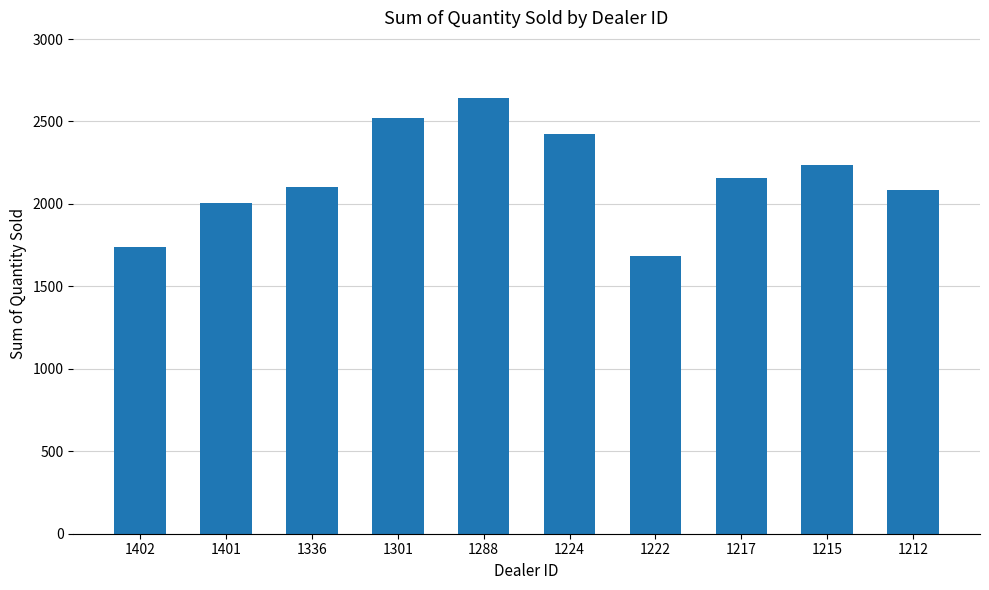

Reading left to right, what are all the values shown in this chart?

1402=1738	1401=2006	1336=2102	1301=2523	1288=2644	1224=2422	1222=1683	1217=2158	1215=2238	1212=2083